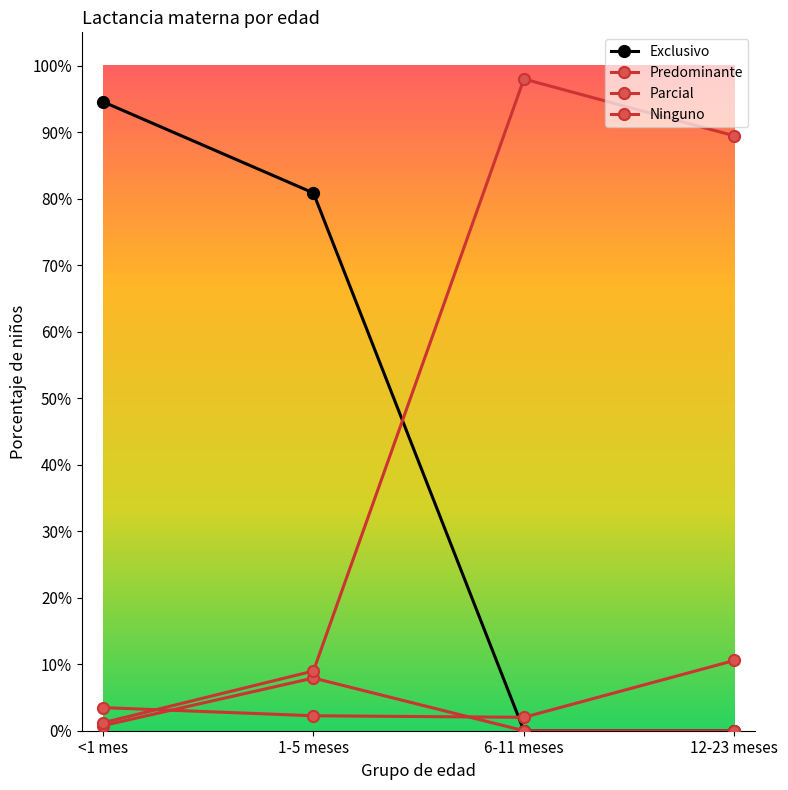

What is the label of the 4th point from the left?

12-23 meses